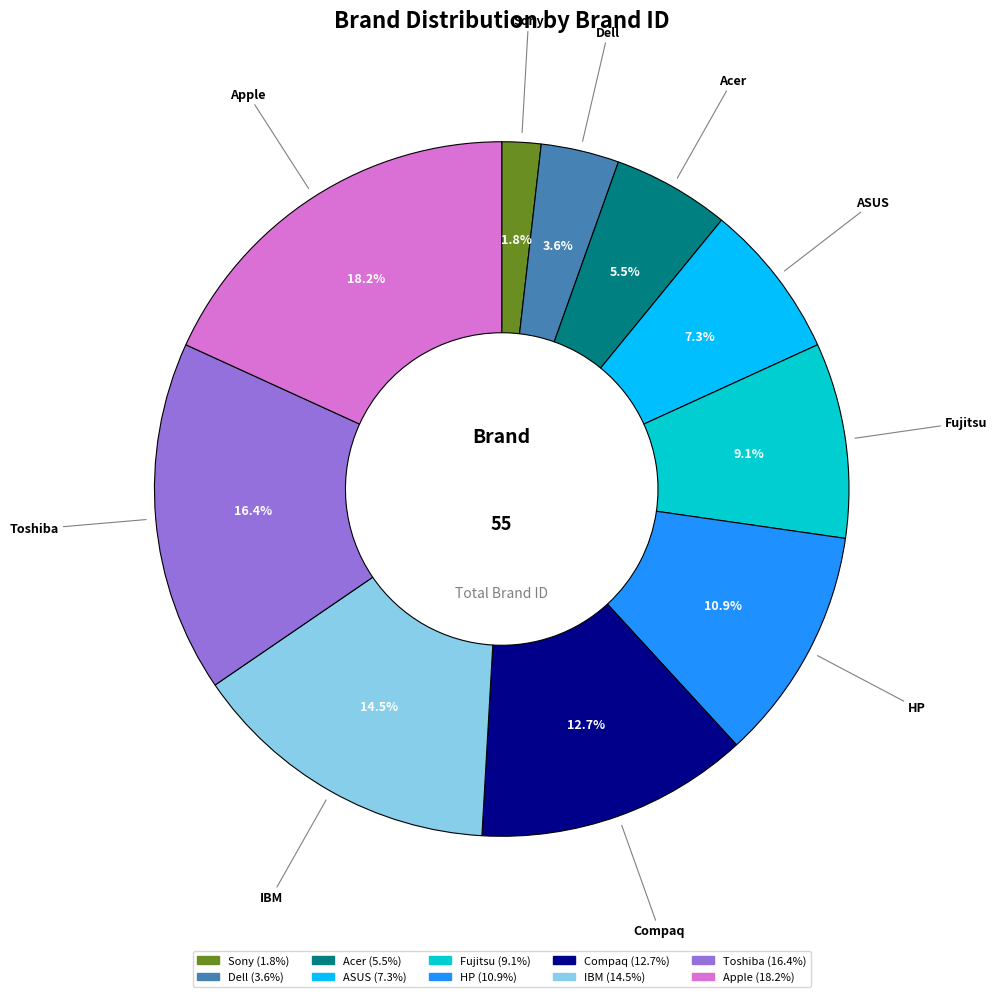

Is there a majority slice in this chart?

No